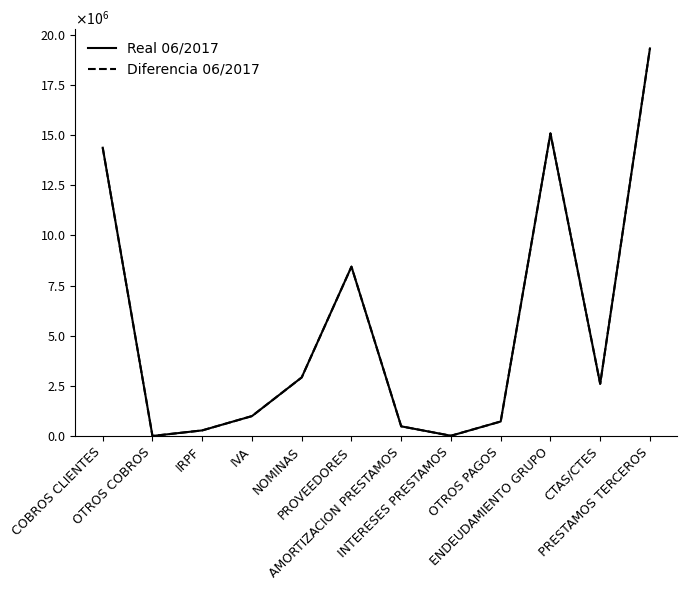

Which has a higher value, OTROS PAGOS or IVA?

IVA